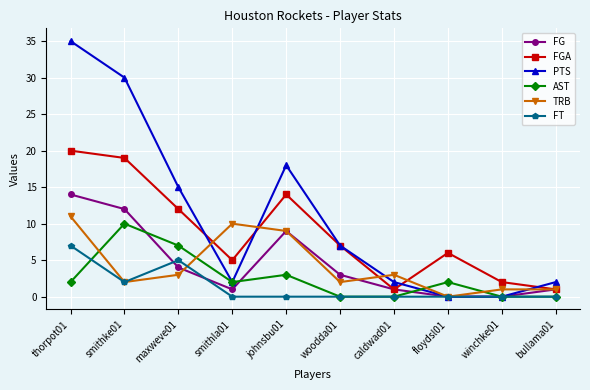

What is the sum of all FG values?

45